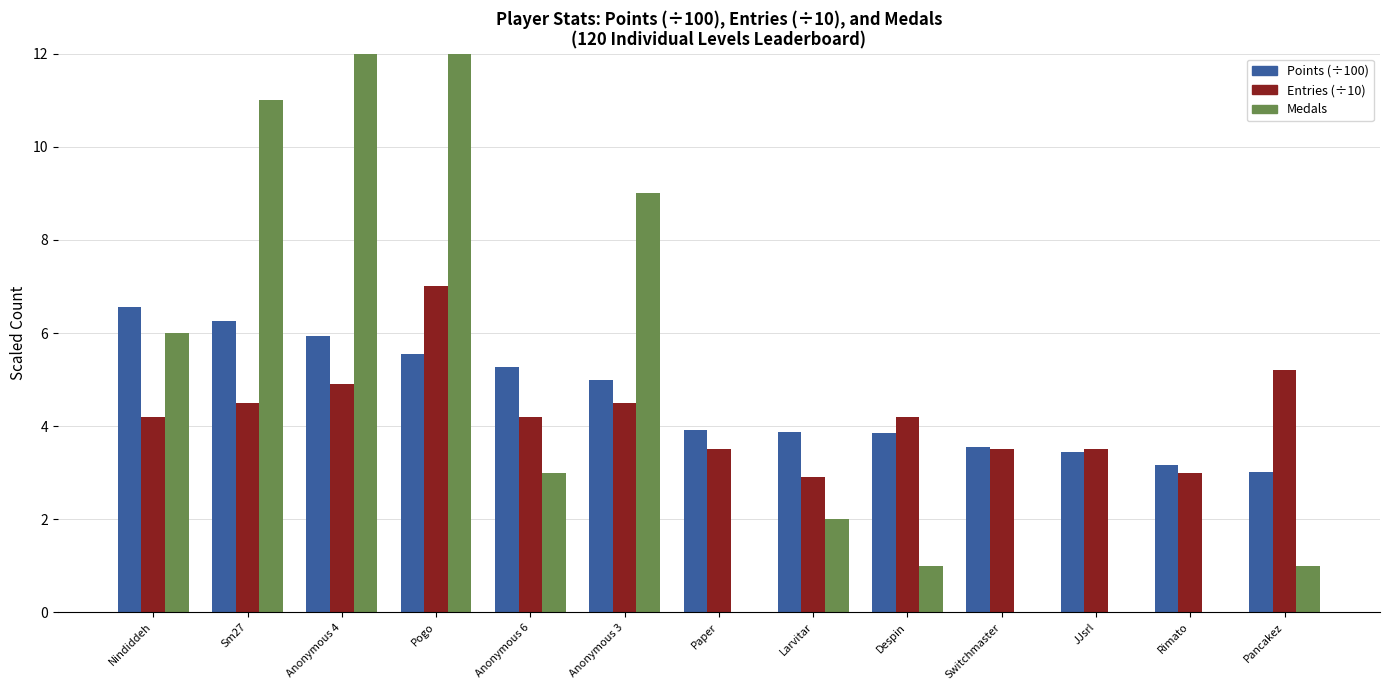

Reading left to right, transcribe all the data shown in this chart.

Points (÷100): 6.5	6.3	5.9	5.5	5.3	5.0	3.9	3.9	3.9	3.6	3.5	3.2	3.0
Entries (÷10): 4.2	4.5	4.9	7.0	4.2	4.5	3.5	2.9	4.2	3.5	3.5	3.0	5.2
Medals: 6.0	11.0	16.0	13.0	3.0	9.0	0.0	2.0	1.0	0.0	0.0	0.0	1.0